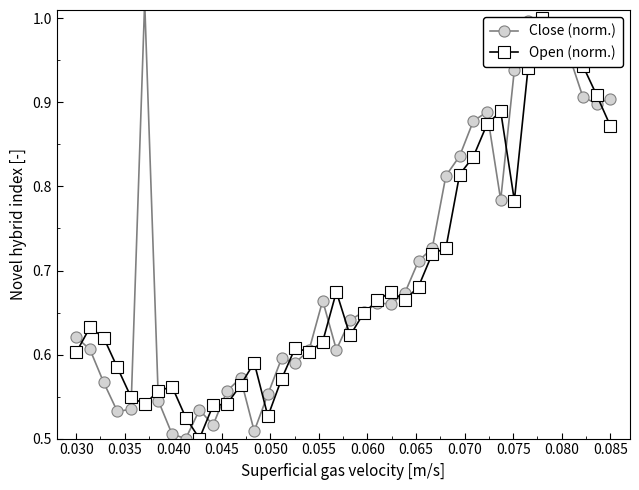

How many interior local valleys does the Close (norm.) series have?

9